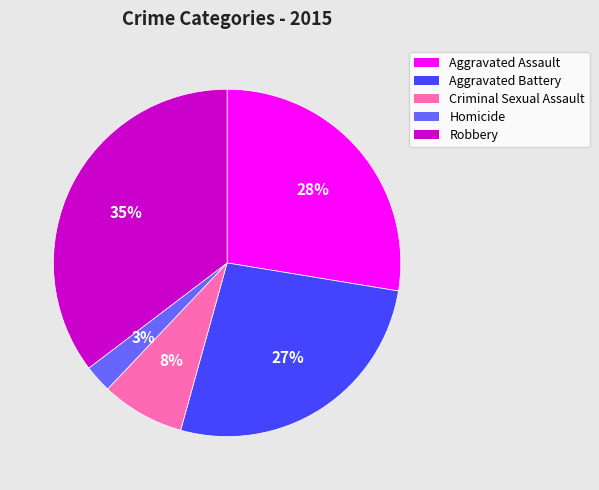

Rank the categories by value from highest to lowest.

Robbery, Aggravated Assault, Aggravated Battery, Criminal Sexual Assault, Homicide